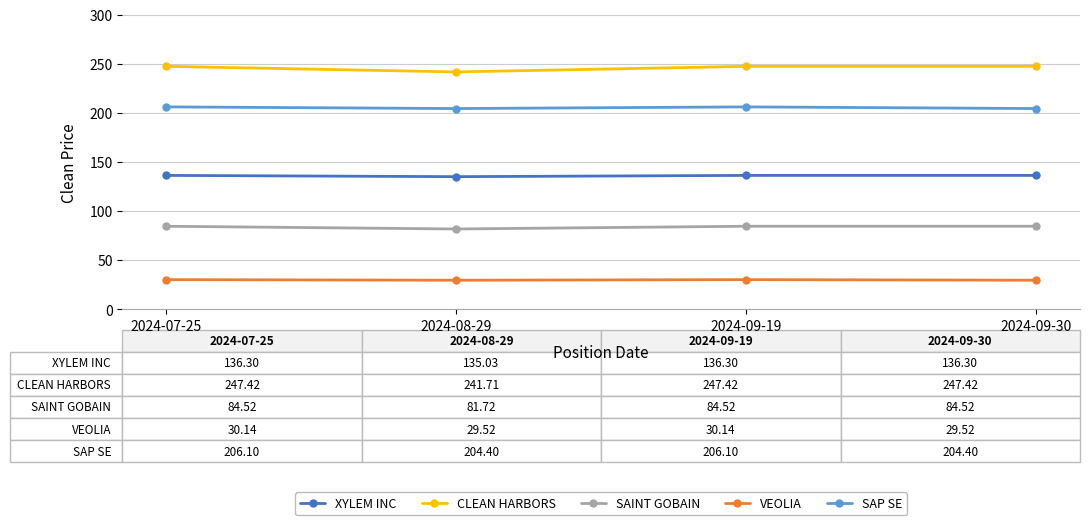

What is the sum of the VEOLIA values at 2024-09-30 and 2024-08-29?

59.0